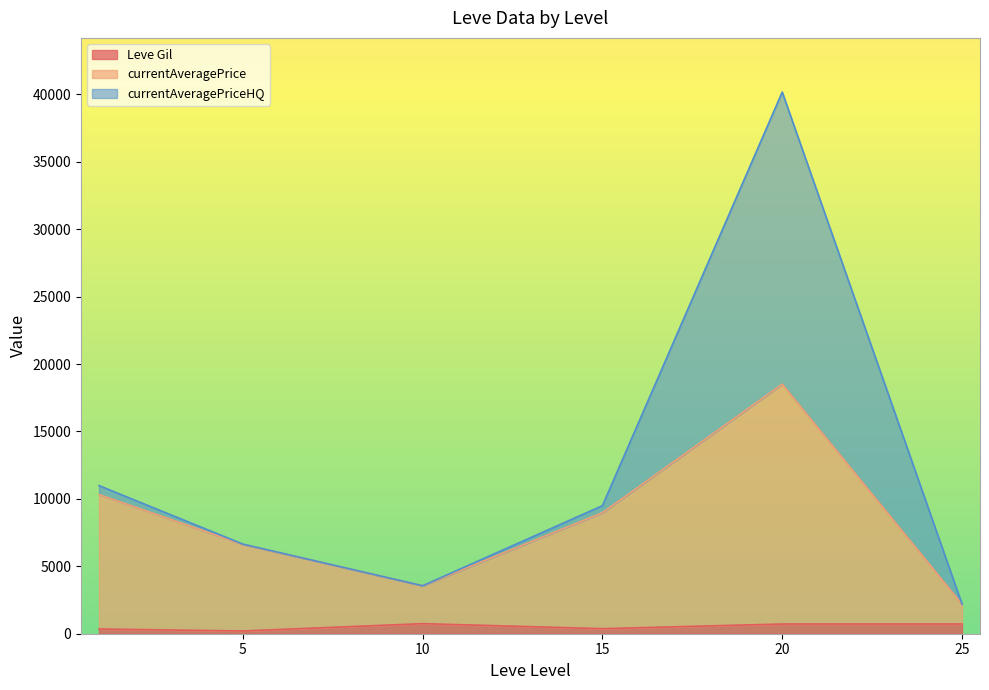

Which has a higher value, 15 or 25?

25